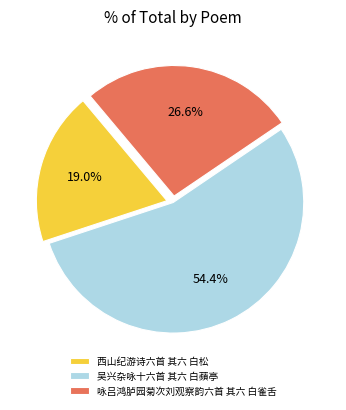

What percentage is the 西山纪游诗六首 其六 白松 slice, to the nearest percent?

19%